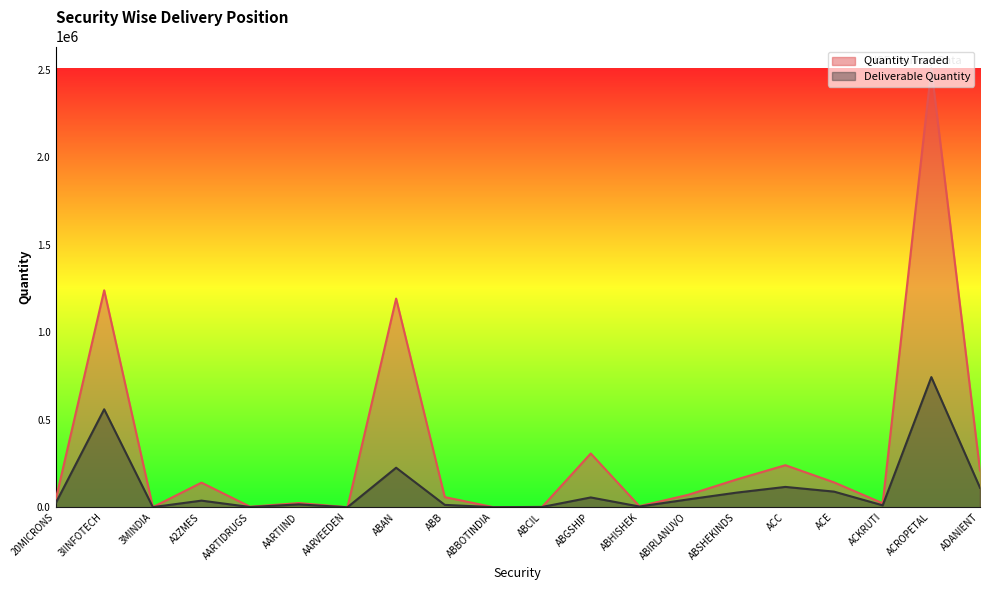

The Deliverable Quantity series shows 83751 at ABSHEKINDS. True or false?

True